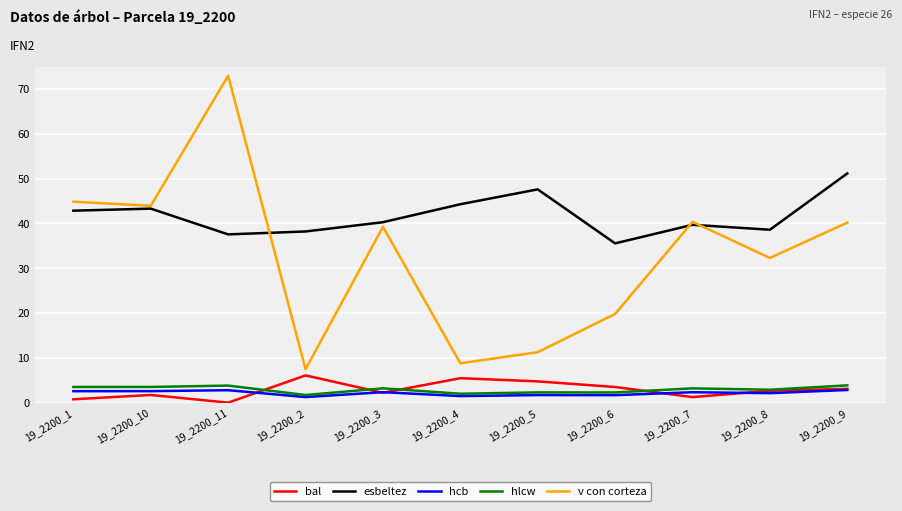

Which label corresponds to the largest value in the chart?

19_2200_11